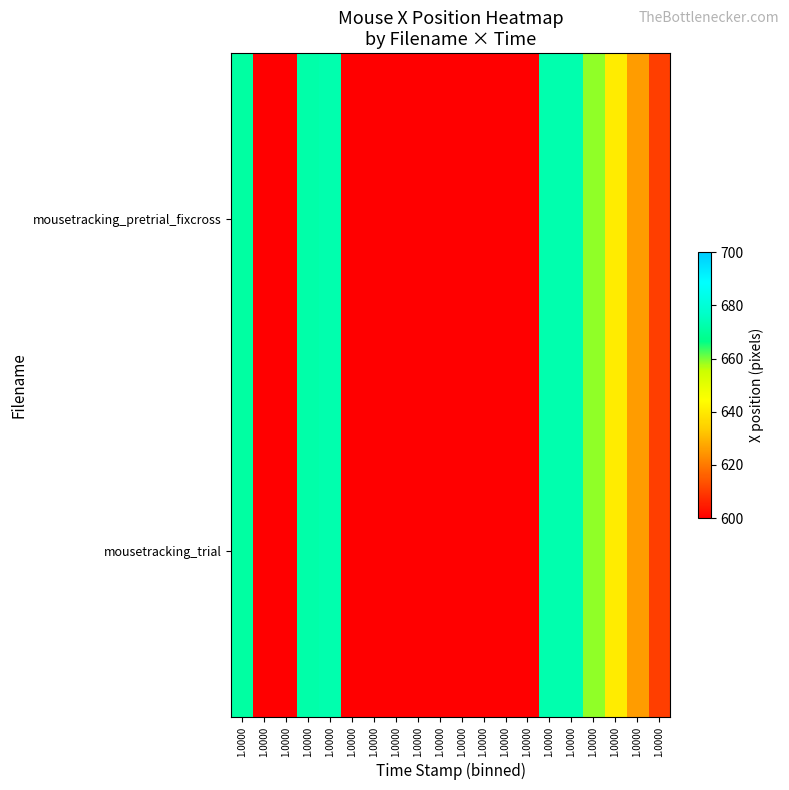

Which category has the highest value across all series?

1.0000